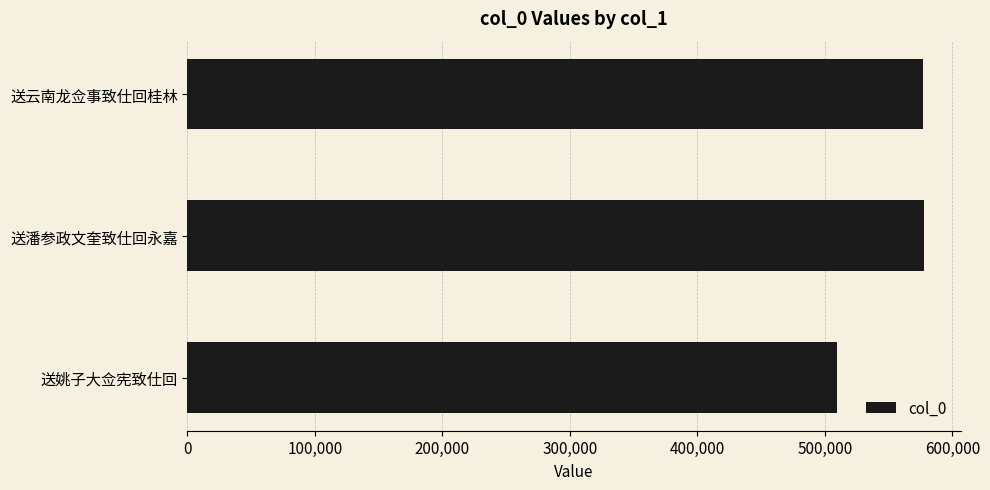

What is the label of the 1st bar from the bottom?

送姚子大佥宪致仕回